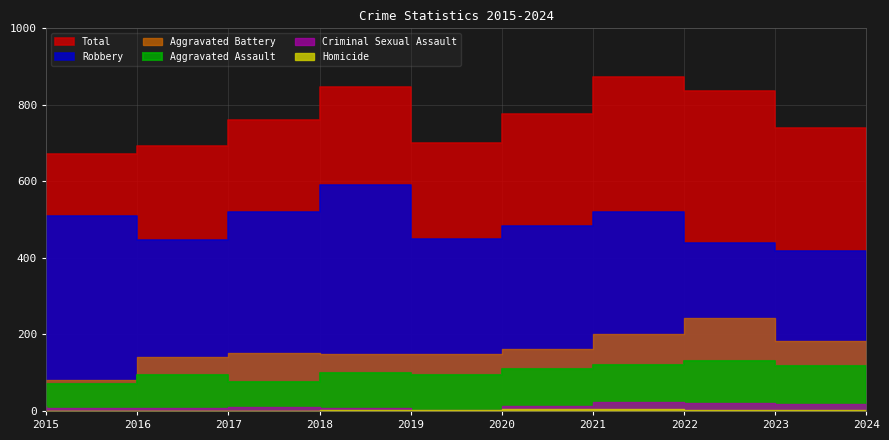

What are all the series names shown in the legend?

Aggravated Assault, Aggravated Battery, Criminal Sexual Assault, Homicide, Robbery, Total